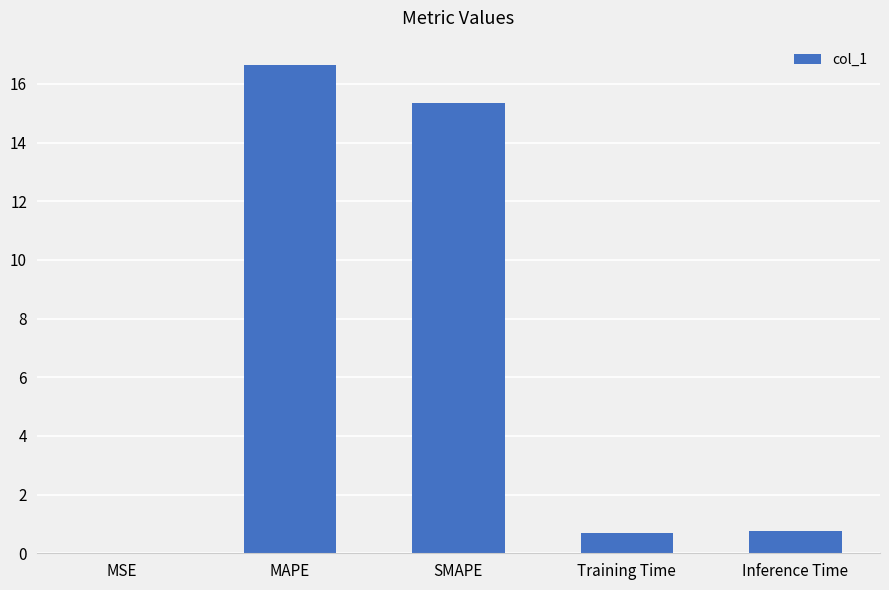

True or false: the data shows 0.7 at Inference Time.

True